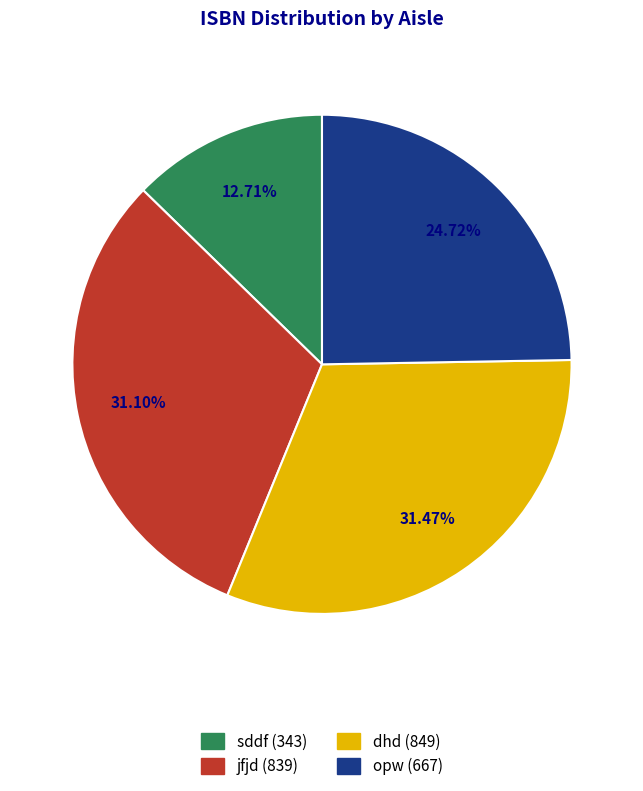

True or false: sddf accounts for 13% of the total.

True